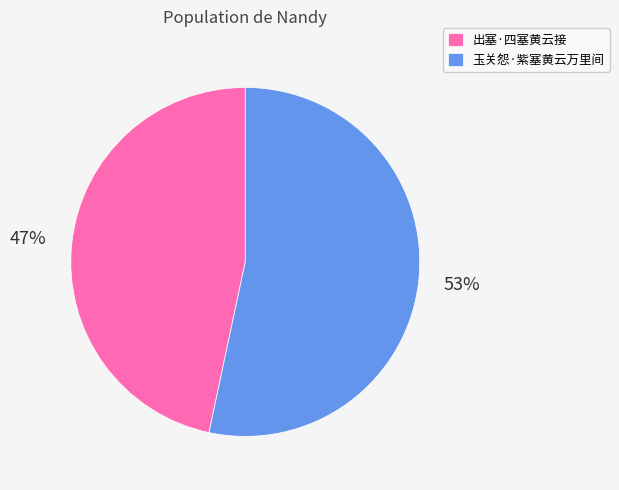

Which has a higher value, 玉关怨·紫塞黄云万里间 or 出塞·四塞黄云接?

玉关怨·紫塞黄云万里间